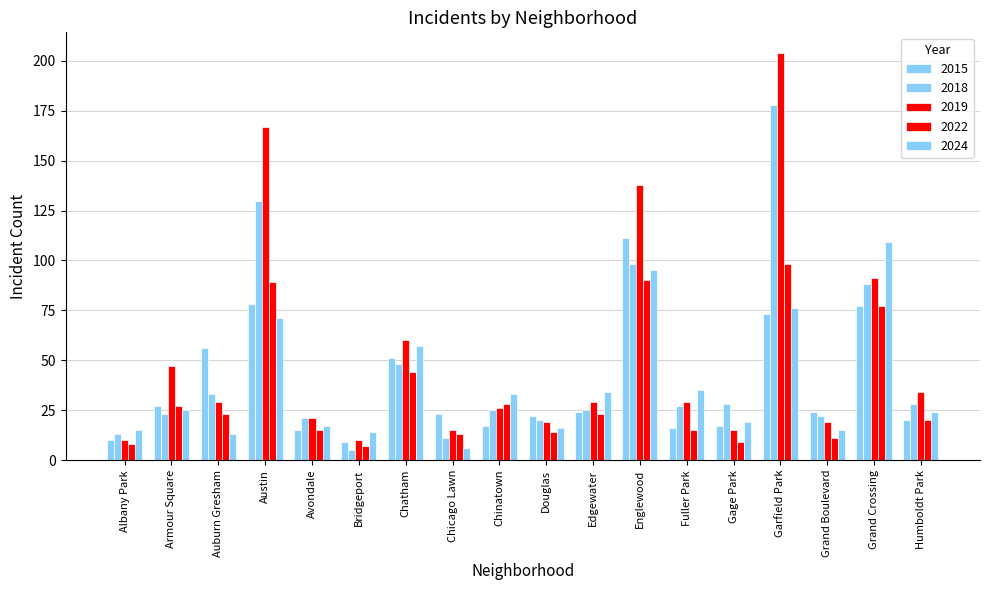

What is the label of the 1st bar from the right?

Humboldt Park